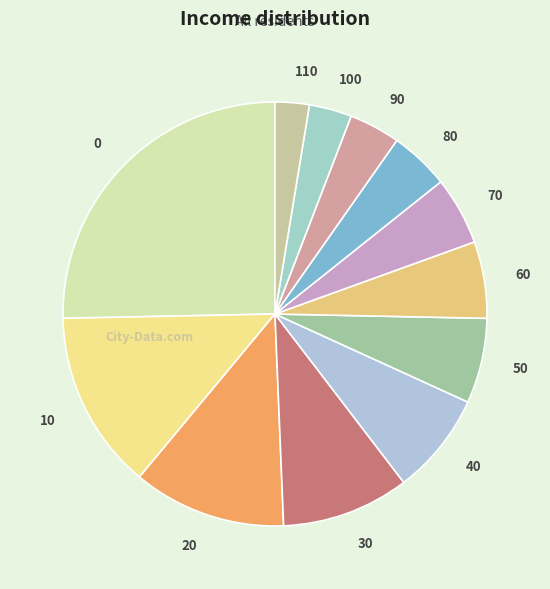

Do 30 and 60 together represent more than half of the pie?

No